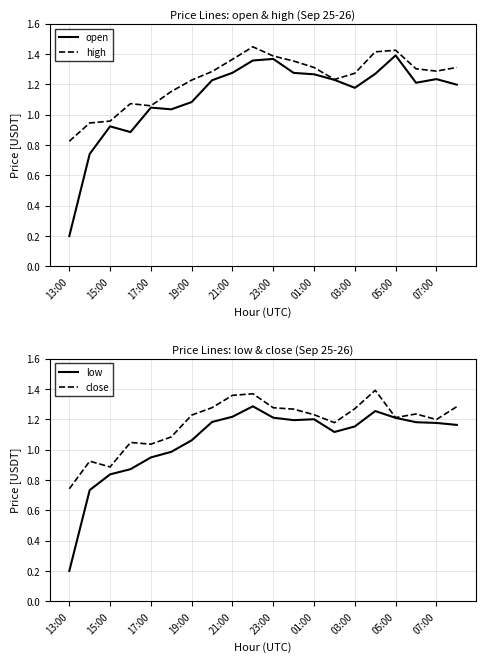

True or false: close and low cross at least once.

False